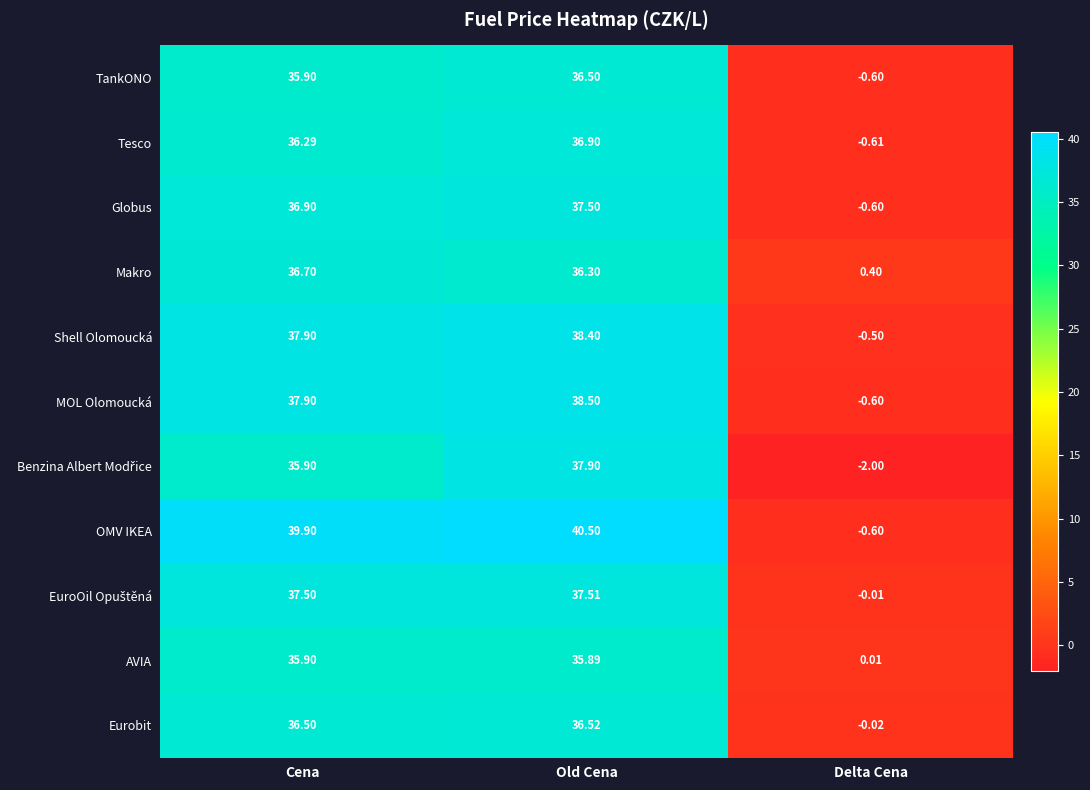

Count the number of data series in this chart.

11